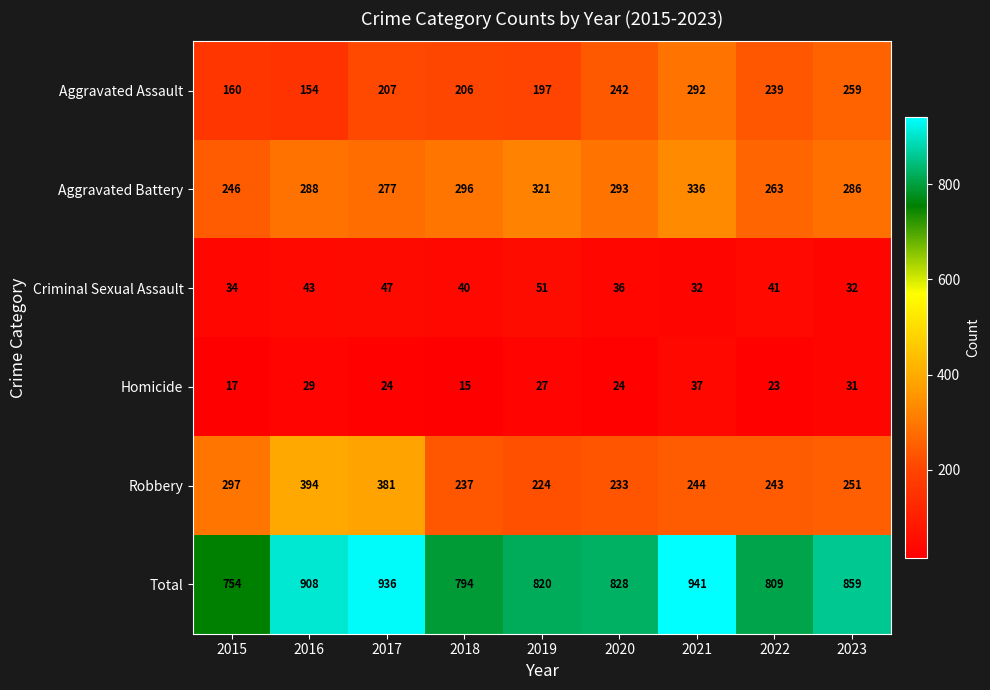

At which category is the sum across all series the highest?

2021